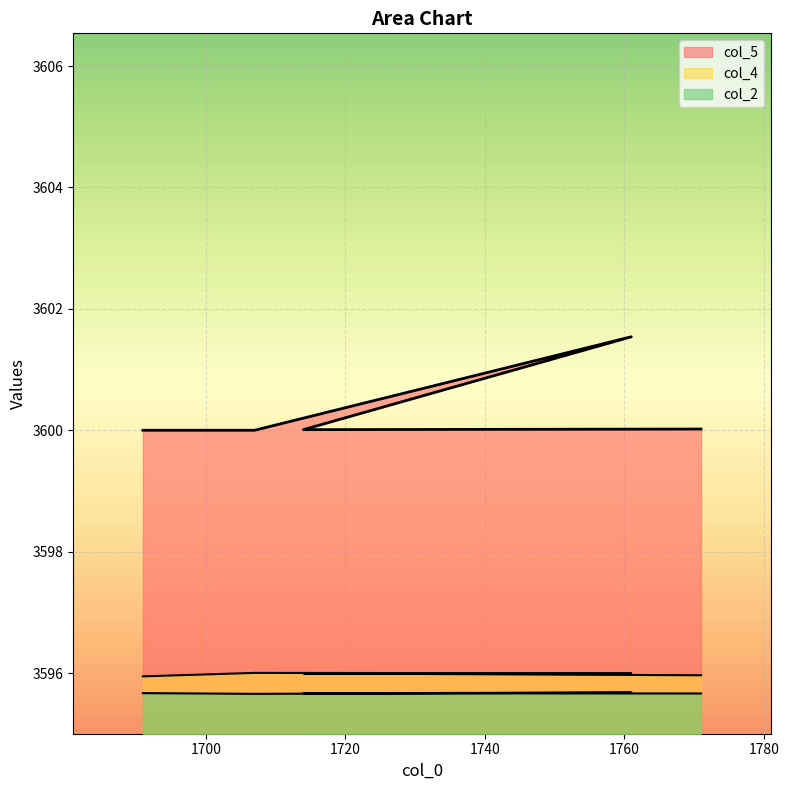

At how many categories does at least one series exceed 3596?

5